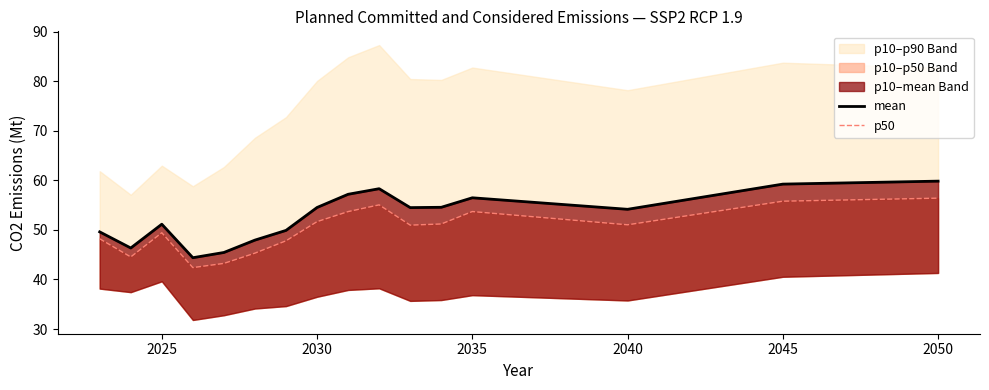

How many data points in p50 are less than 51?

8